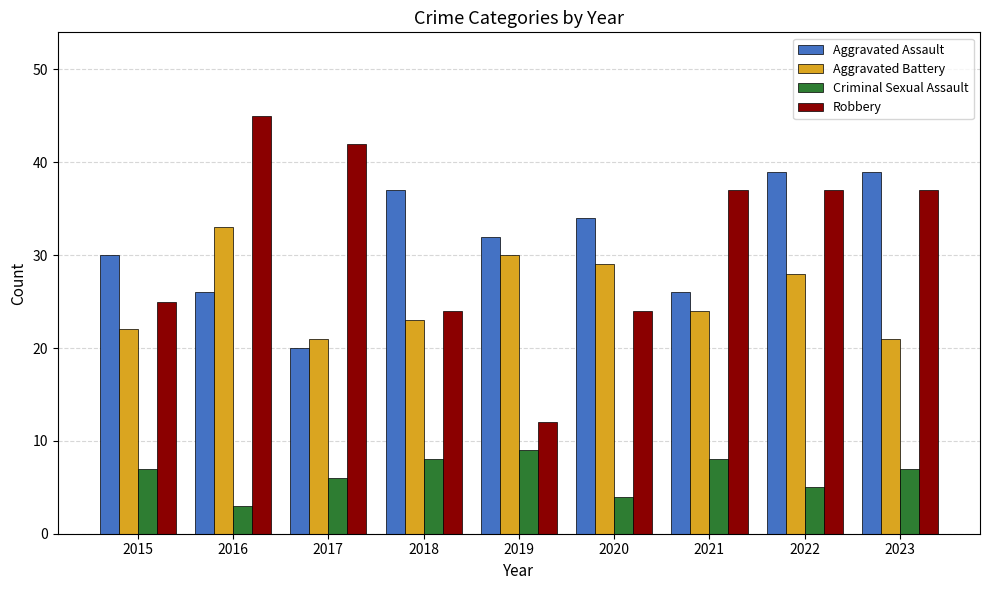

Which category has the highest value in the Robbery series?

2016